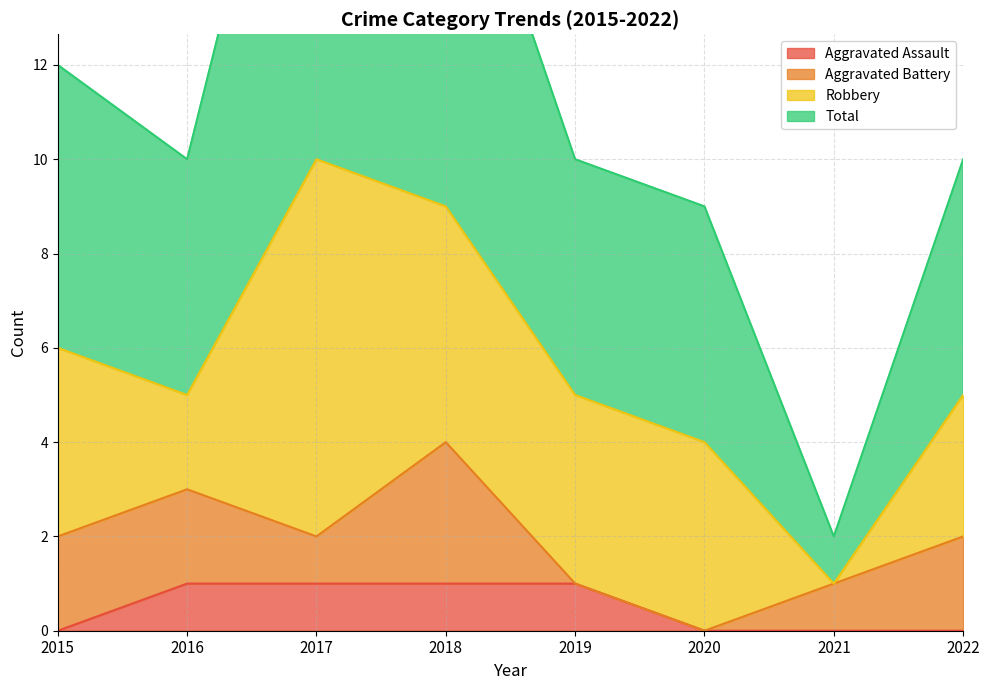

The Aggravated Assault series shows 0 at 2015. True or false?

True